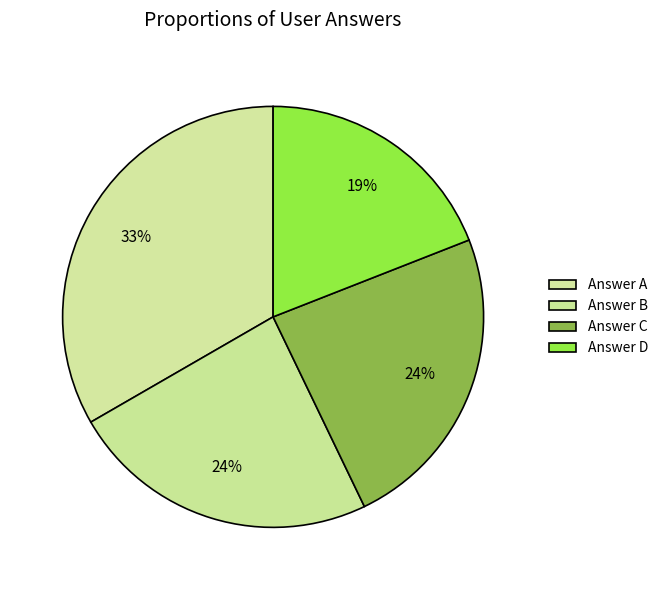

Which category has the smallest portion of the pie?

d